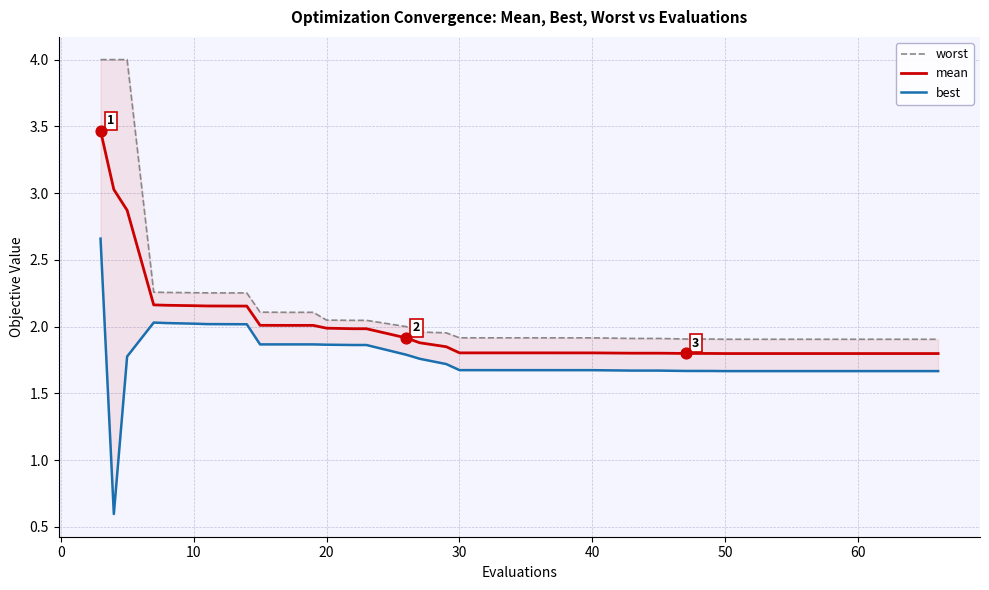

Which series reaches the maximum Y coordinate?

worst